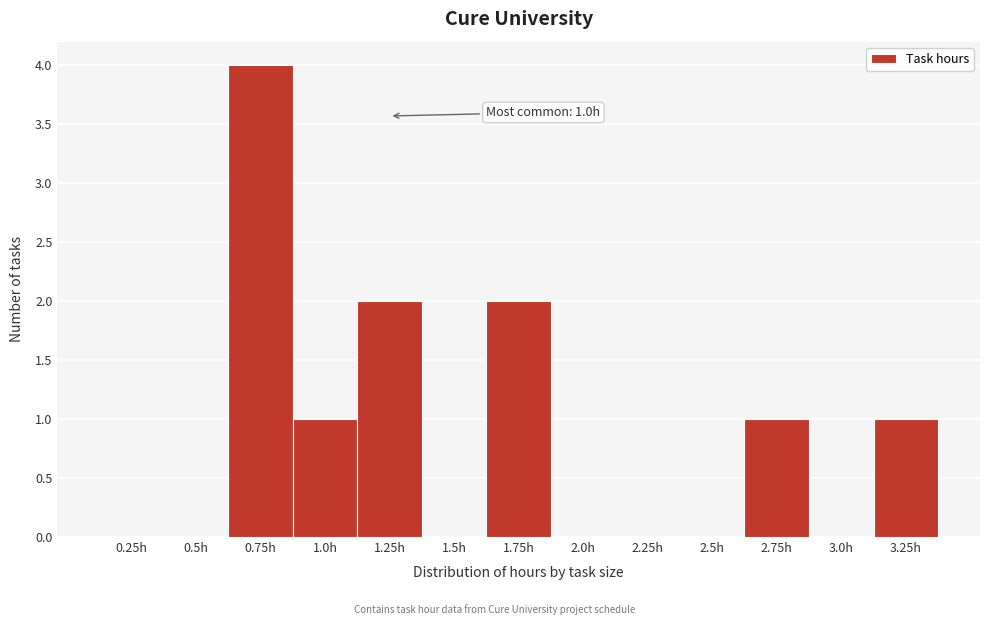

Reading right to left, extract all data points from this chart.

3.25h=1	3.0h=0	2.75h=1	2.5h=0	2.25h=0	2.0h=0	1.75h=2	1.5h=0	1.25h=2	1.0h=1	0.75h=4	0.5h=0	0.25h=0